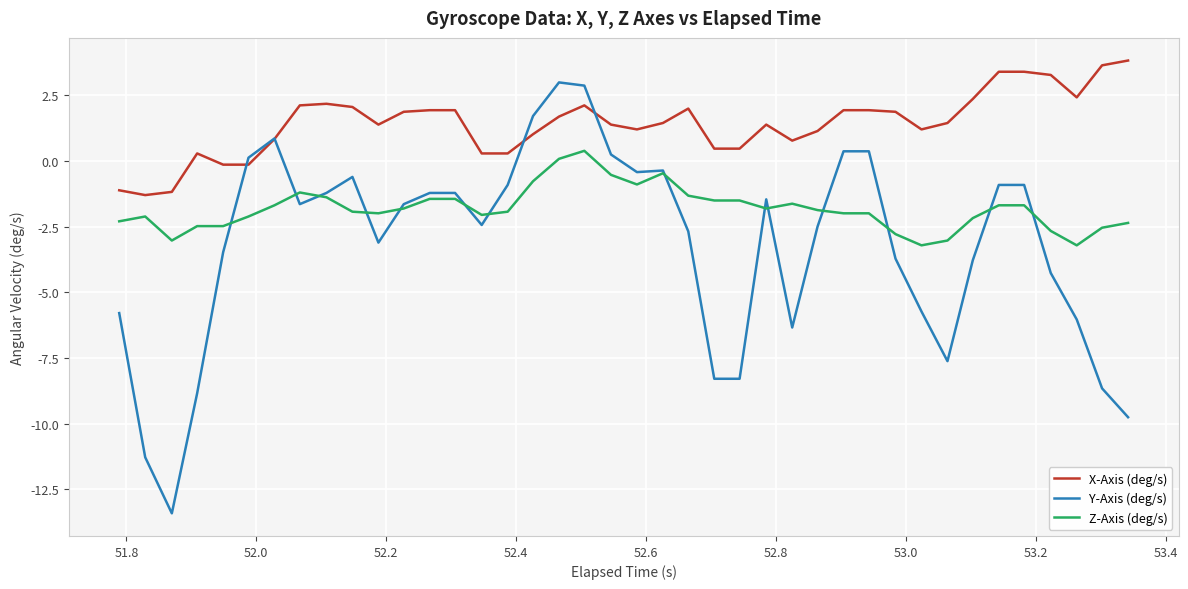

Which series has the largest total across all categories?

X-Axis (deg/s)